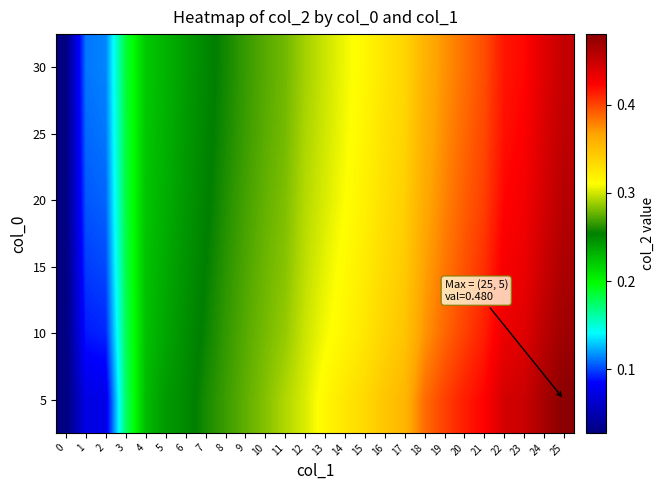

Which has a higher value, 13 or 21?

21